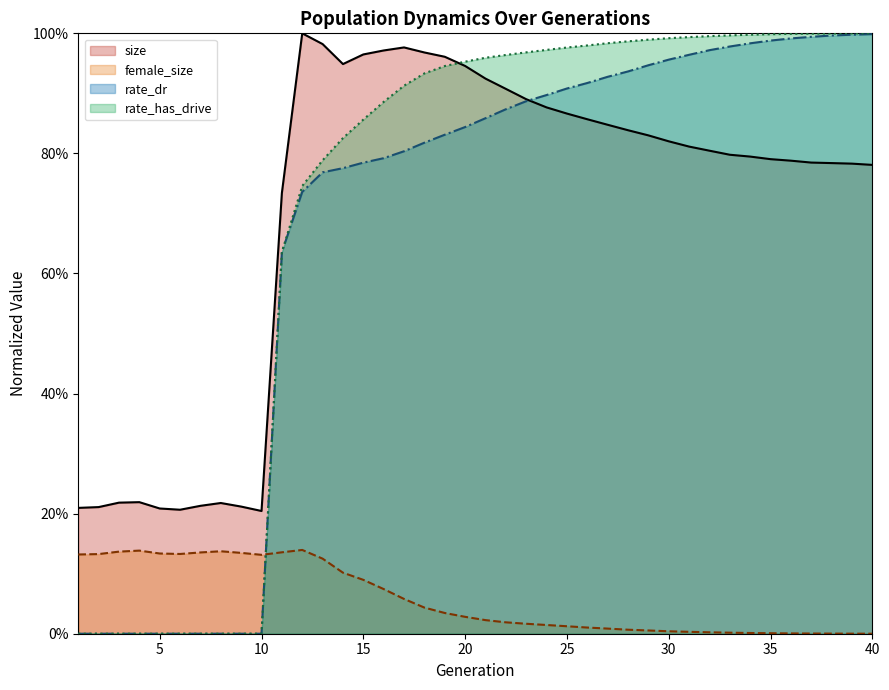

Reading right to left, extract all data points from this chart.

size: 40=0.8	39=0.8	38=0.8	37=0.8	36=0.8	35=0.8	34=0.8	33=0.8	32=0.8	31=0.8	30=0.8	29=0.8	28=0.8	27=0.8	26=0.9	25=0.9	24=0.9	23=0.9	22=0.9	21=0.9	20=0.9	19=1.0	18=1.0	17=1.0	16=1.0	15=1.0	14=0.9	13=1.0	12=1.0	11=0.7	10=0.2	9=0.2	8=0.2	7=0.2	6=0.2	5=0.2	4=0.2	3=0.2	2=0.2	1=0.2
female_size: 40=0.0	39=0.0	38=0.0	37=0.0	36=0.0	35=0.0	34=0.0	33=0.0	32=0.0	31=0.0	30=0.0	29=0.0	28=0.0	27=0.0	26=0.0	25=0.0	24=0.0	23=0.0	22=0.0	21=0.0	20=0.0	19=0.0	18=0.0	17=0.1	16=0.1	15=0.1	14=0.1	13=0.1	12=0.1	11=0.1	10=0.1	9=0.1	8=0.1	7=0.1	6=0.1	5=0.1	4=0.1	3=0.1	2=0.1	1=0.1
rate_dr: 40=1.0	39=1.0	38=1.0	37=1.0	36=1.0	35=1.0	34=1.0	33=1.0	32=1.0	31=1.0	30=1.0	29=0.9	28=0.9	27=0.9	26=0.9	25=0.9	24=0.9	23=0.9	22=0.9	21=0.9	20=0.8	19=0.8	18=0.8	17=0.8	16=0.8	15=0.8	14=0.8	13=0.8	12=0.7	11=0.6	10=0.0	9=0.0	8=0.0	7=0.0	6=0.0	5=0.0	4=0.0	3=0.0	2=0.0	1=0.0
rate_has_drive: 40=1.0	39=1.0	38=1.0	37=1.0	36=1.0	35=1.0	34=1.0	33=1.0	32=1.0	31=1.0	30=1.0	29=1.0	28=1.0	27=1.0	26=1.0	25=1.0	24=1.0	23=1.0	22=1.0	21=1.0	20=1.0	19=0.9	18=0.9	17=0.9	16=0.9	15=0.9	14=0.8	13=0.8	12=0.7	11=0.6	10=0.0	9=0.0	8=0.0	7=0.0	6=0.0	5=0.0	4=0.0	3=0.0	2=0.0	1=0.0